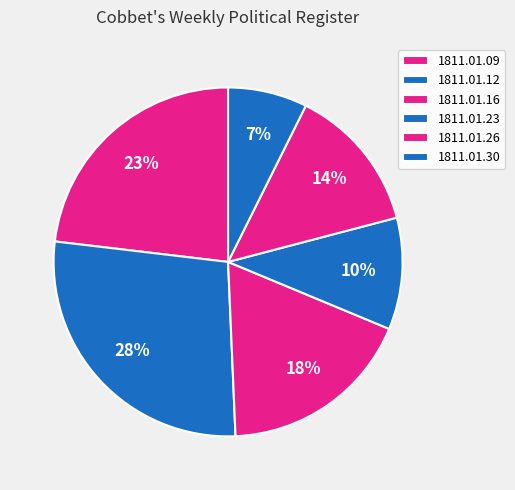

How many segments does this pie chart have?

6